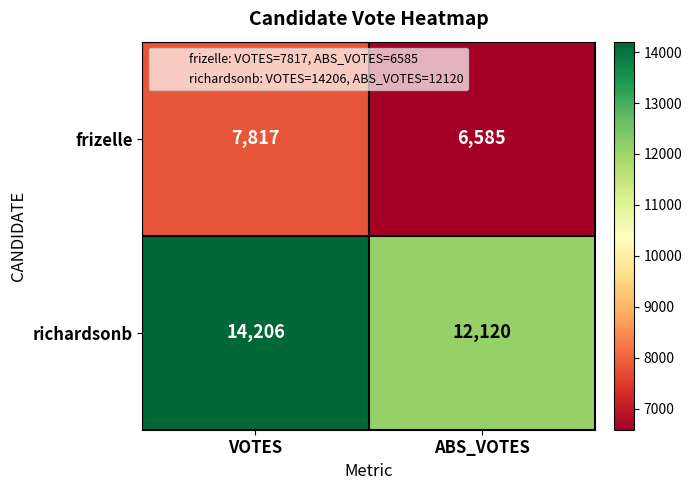

Reading right to left, list all the values displayed in this chart.

frizelle: ABS_VOTES=6585	VOTES=7817
richardsonb: ABS_VOTES=12120	VOTES=14206